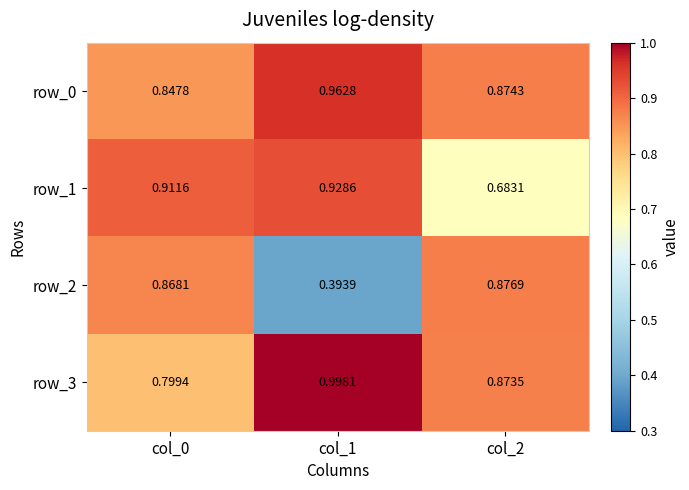

The row_0 series shows 0.2 at col_2. True or false?

False